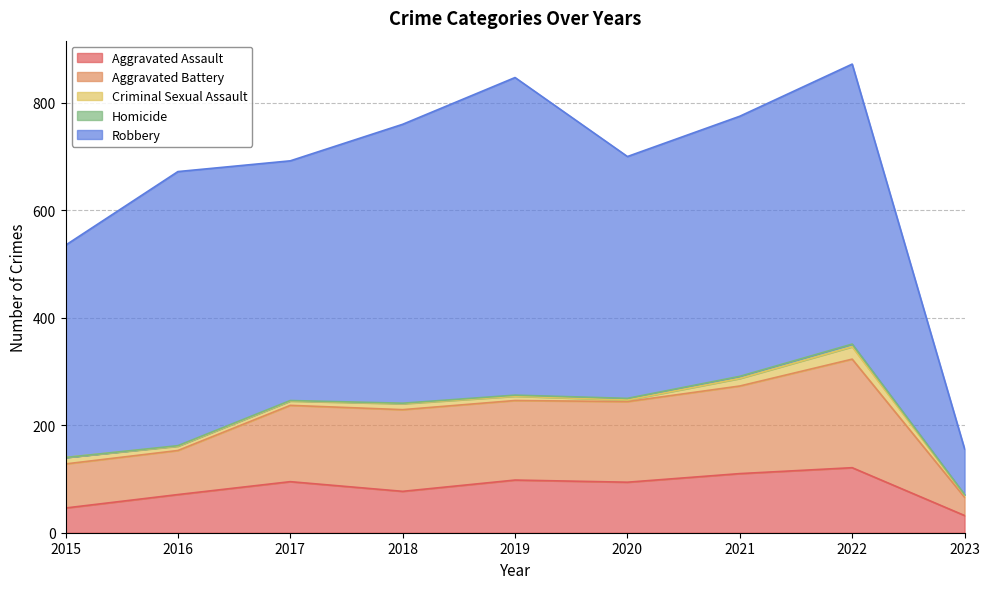

The Robbery series shows 446 at 2017. True or false?

True